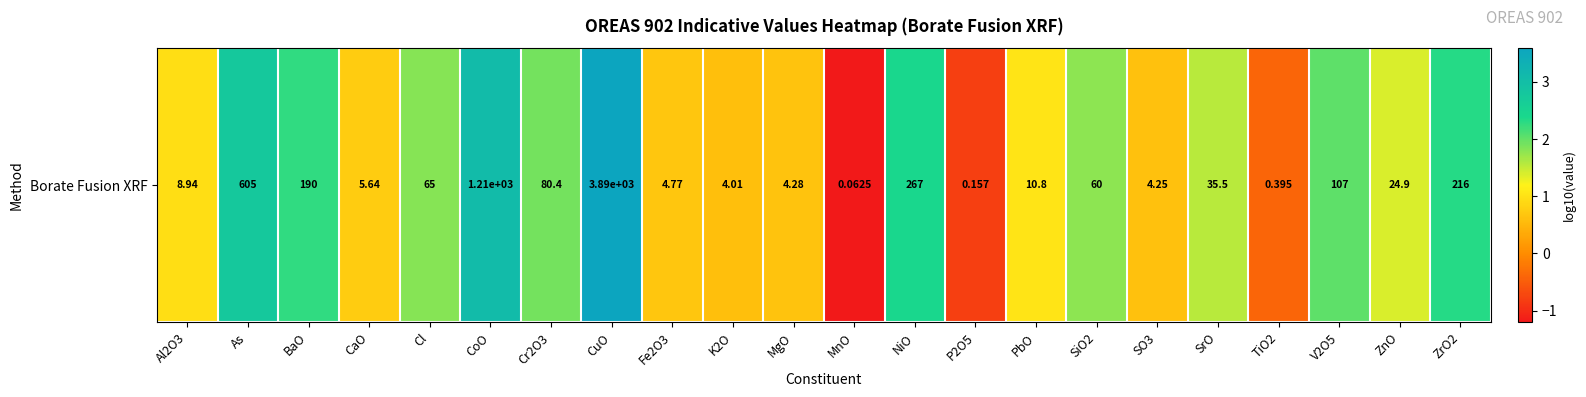

Which label corresponds to the smallest value in the chart?

MnO